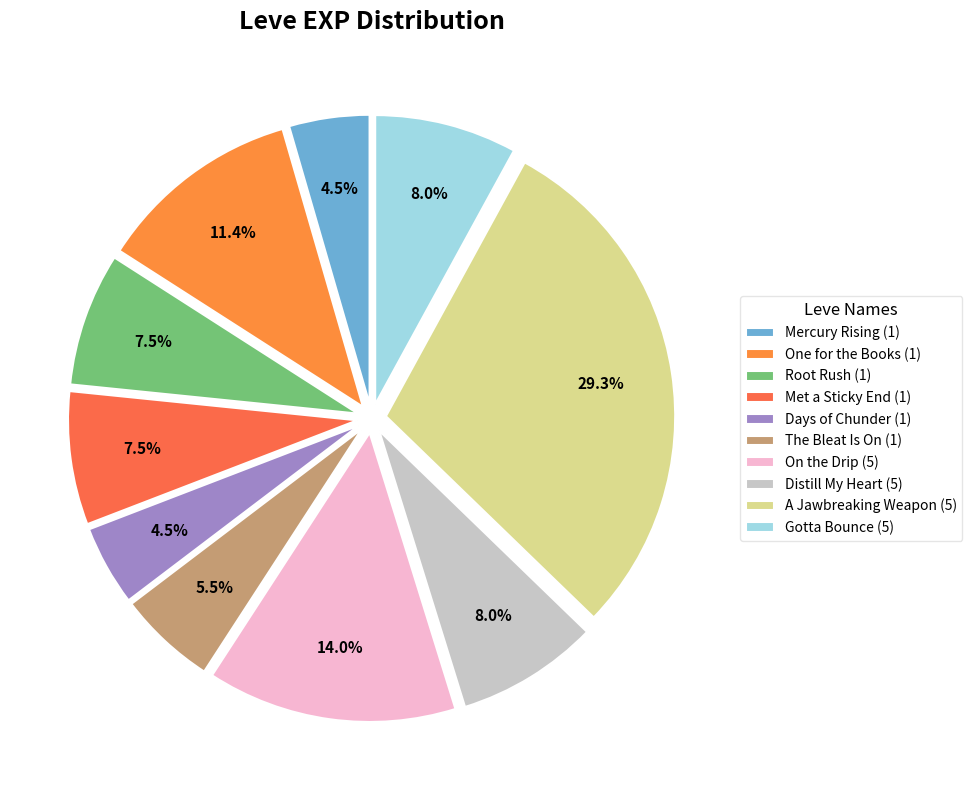

To the nearest percent, what is the combined percentage of Mercury Rising (1) and Days of Chunder (1)?

9%